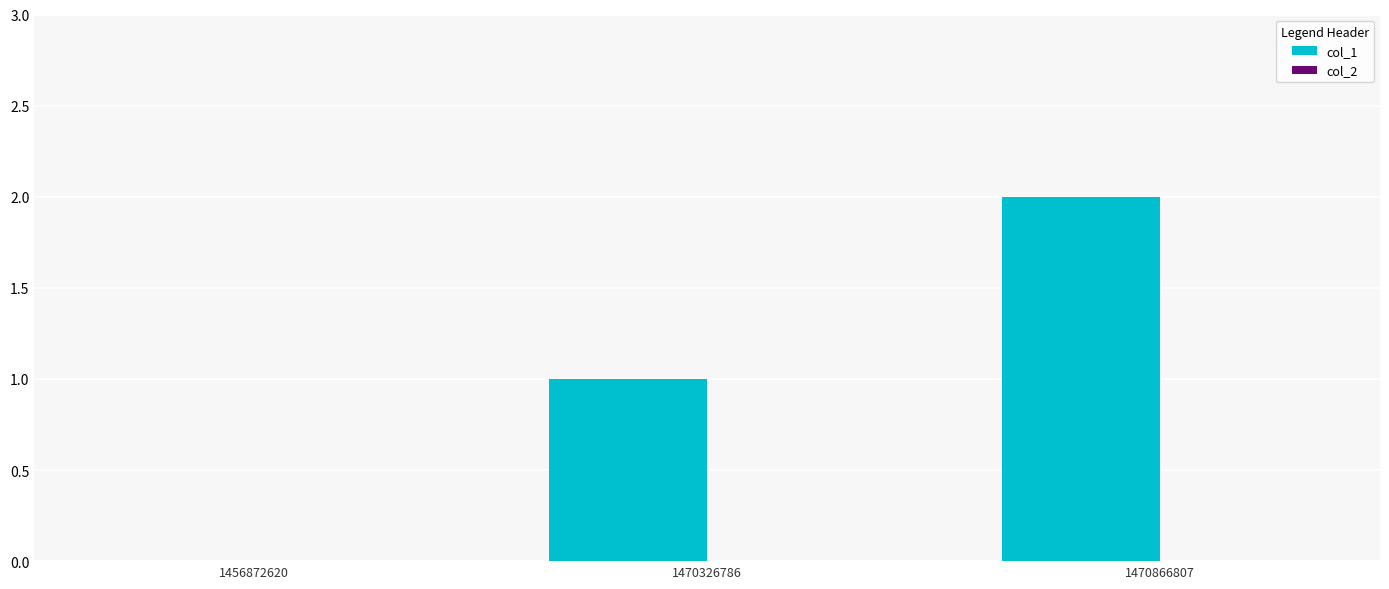

Which category has the highest value across all series?

1470866807